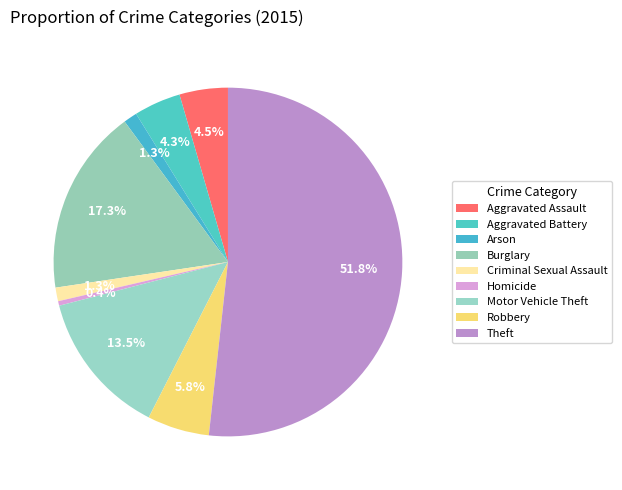

Does any single category account for the majority?

Yes